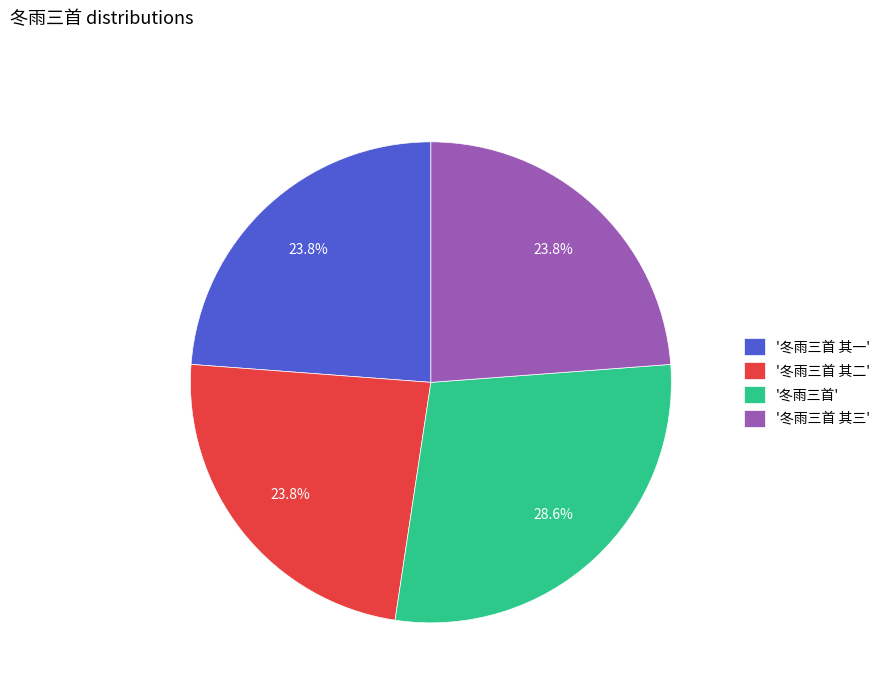

Which category has the biggest portion of the pie?

'冬雨三首'